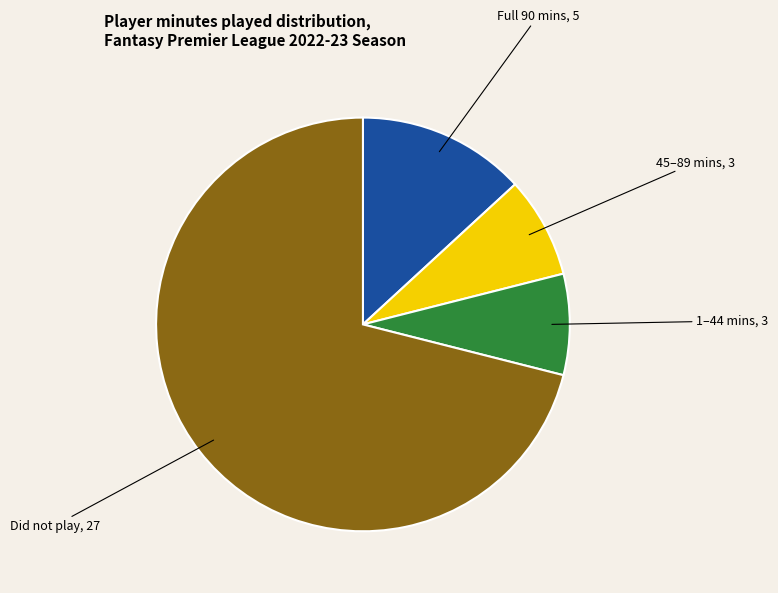

Is there a majority slice in this chart?

Yes